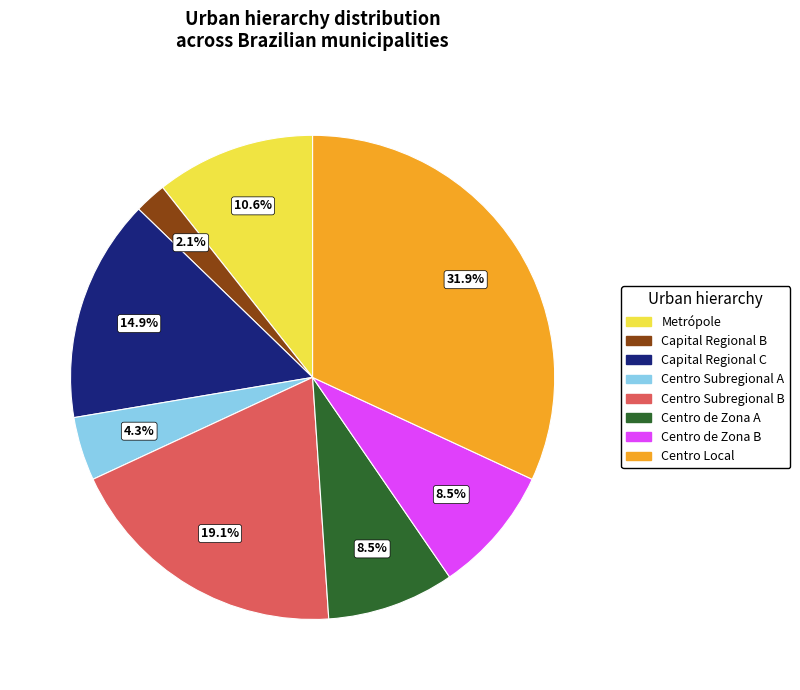

Which has a higher value, Metrópole or Centro Subregional A?

Metrópole